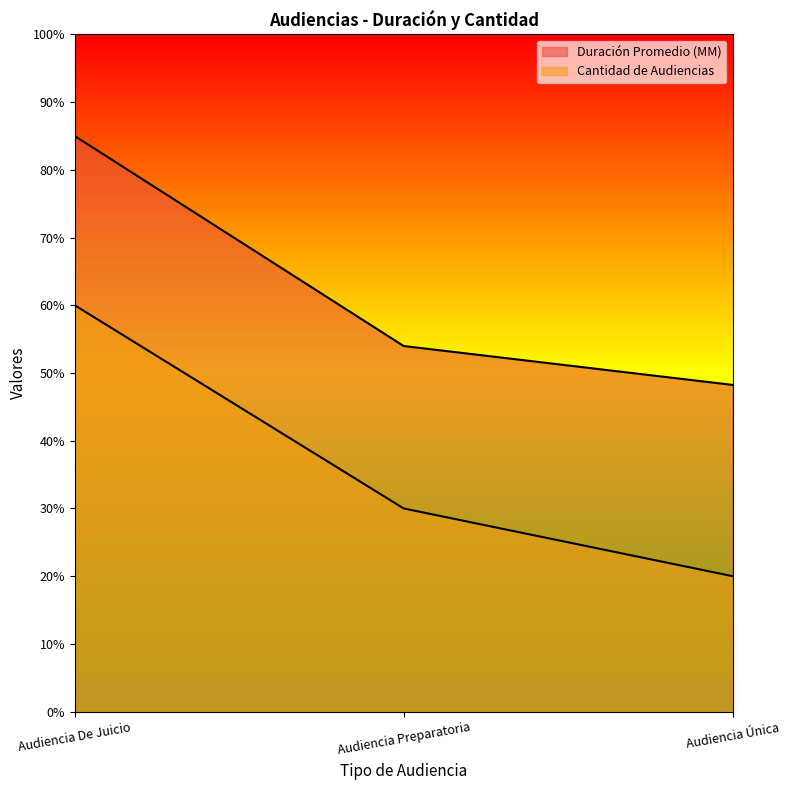

What is the difference between the maximum and minimum values in the Duración Promedio en Minutos (MM) series?

36.8